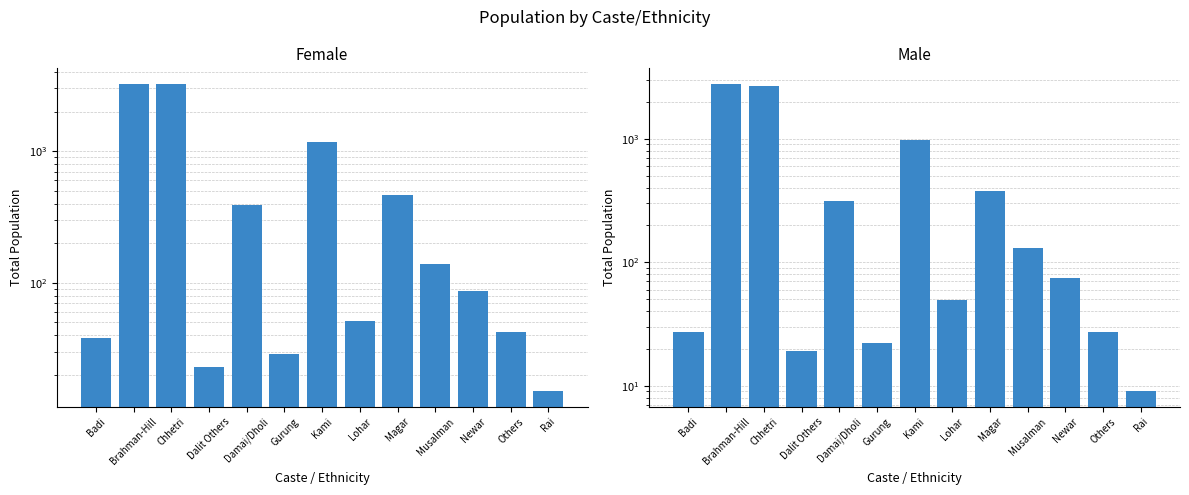

Reading right to left, extract all data points from this chart.

Female: Rai=15	Others=42	Newar=86	Musalman=139	Magar=465	Lohar=51	Kami=1182	Gurung=29	Damai/Dholi=391	Dalit Others=23	Chhetri=3230	Brahman-Hill=3257	Badi=38
Male: Rai=9	Others=27	Newar=75	Musalman=131	Magar=375	Lohar=49	Kami=972	Gurung=22	Damai/Dholi=314	Dalit Others=19	Chhetri=2678	Brahman-Hill=2793	Badi=27